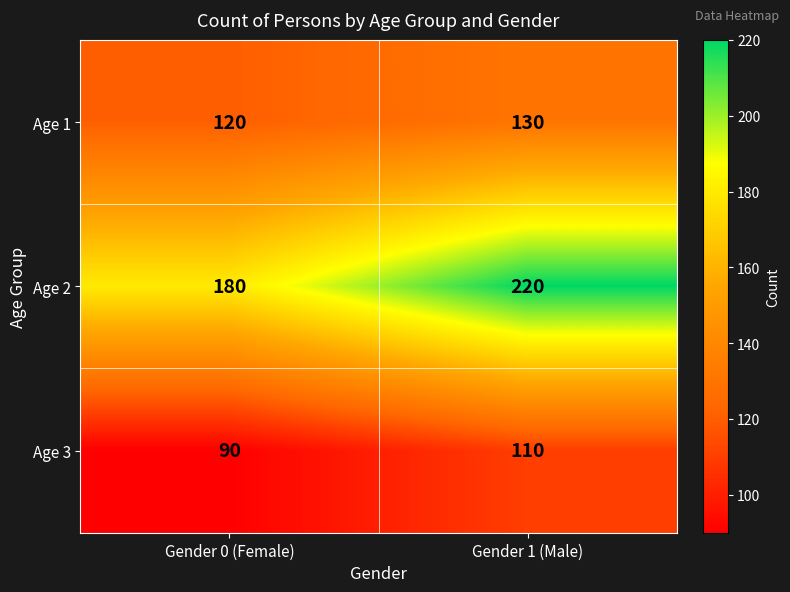

What is the maximum value shown in the chart?

220